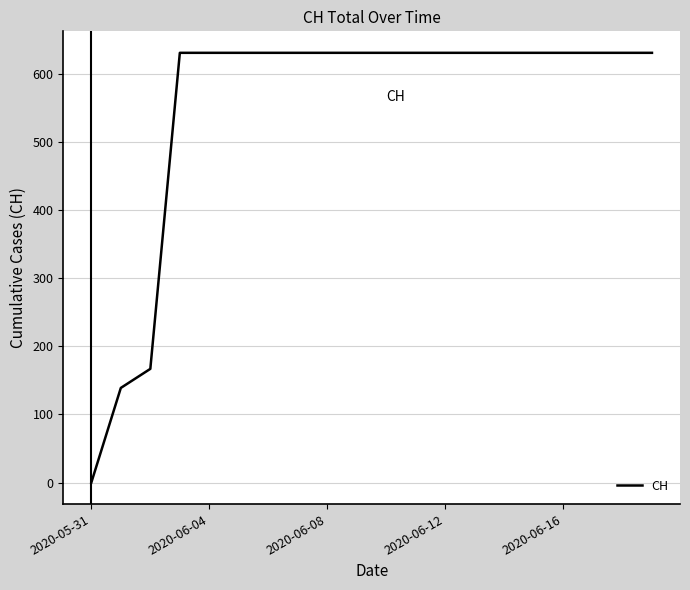

What is the maximum value shown in the chart?

631